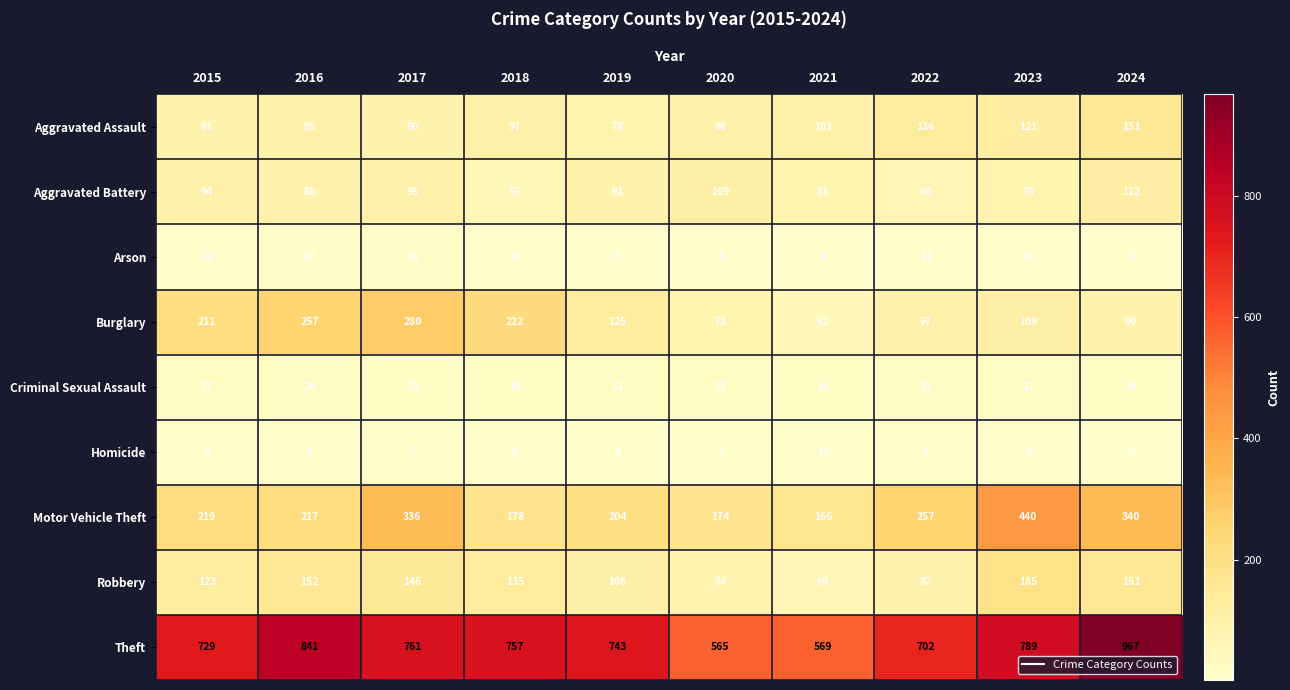

List the labels in order of Aggravated Battery value, largest first.

2024, 2020, 2017, 2015, 2019, 2016, 2021, 2023, 2022, 2018